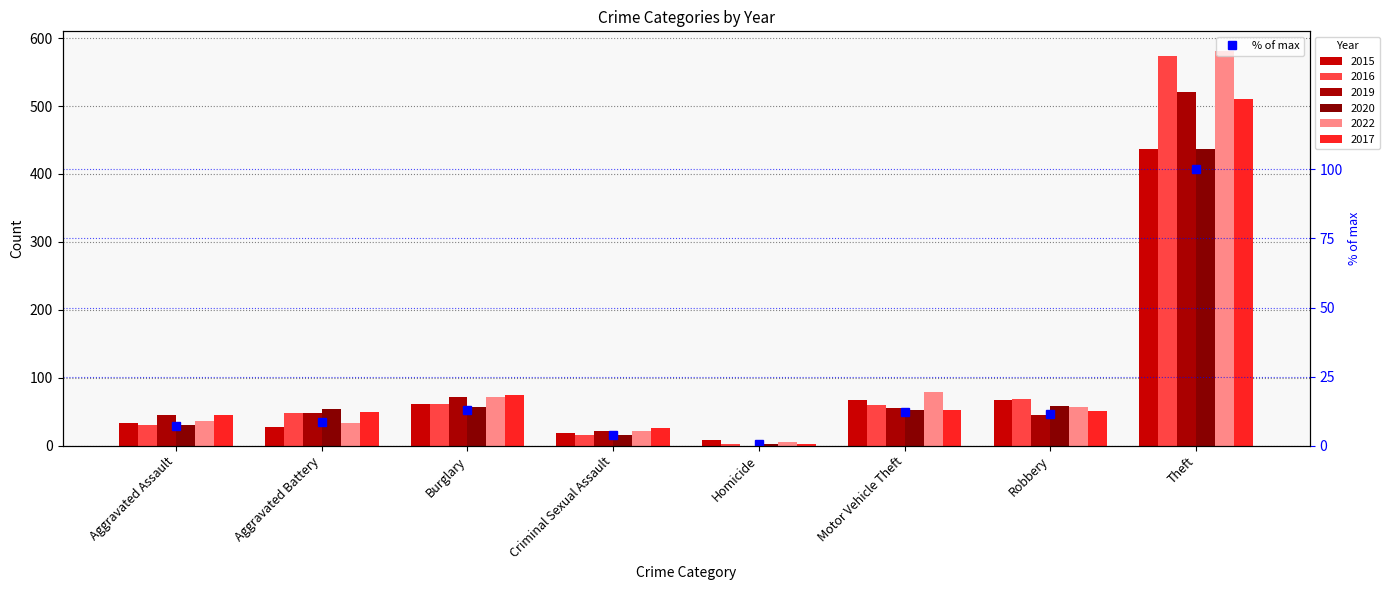

What is the difference between the maximum and minimum values?

99.3